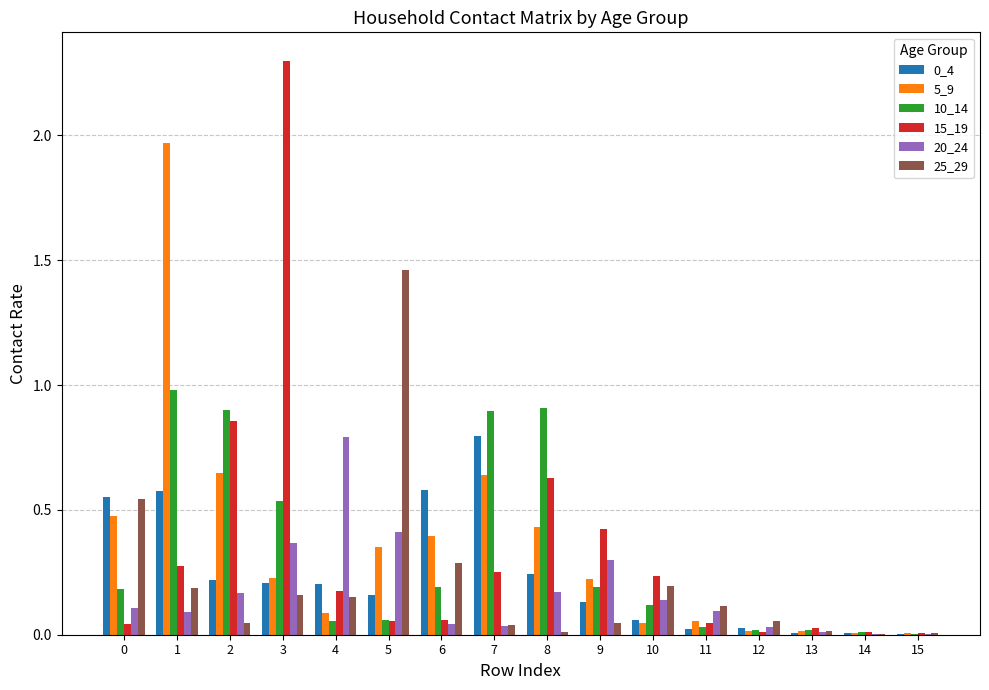

True or false: 5_9 has a value of 0.2 at 9.

True